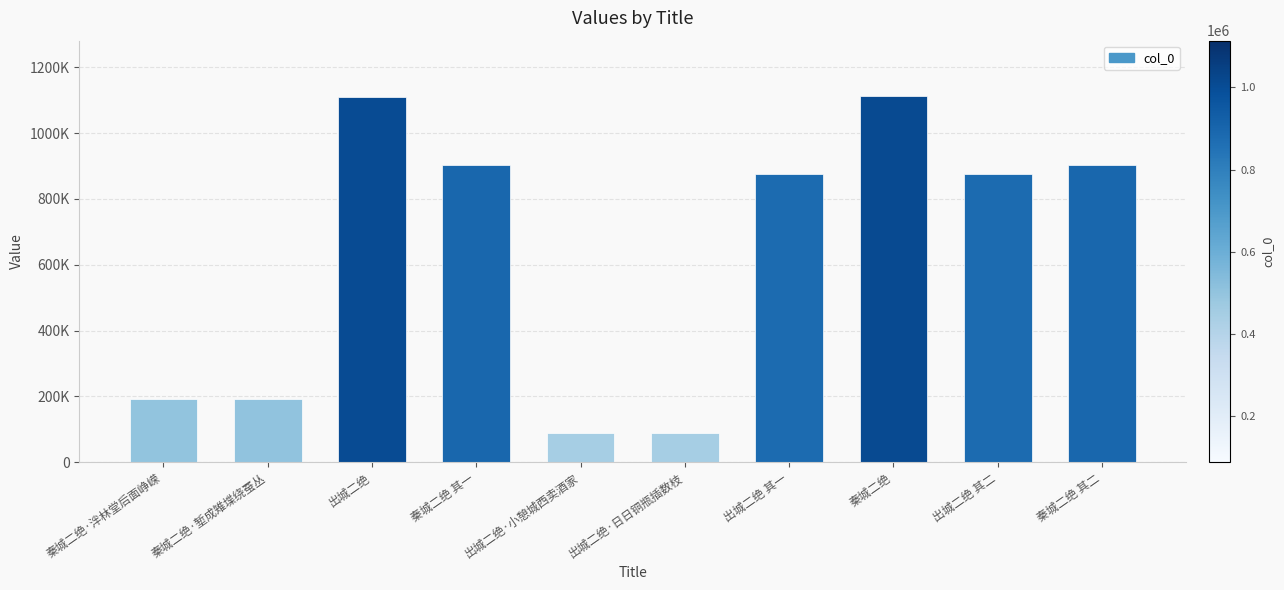

What is the difference between the second highest and second lowest values?

1021628